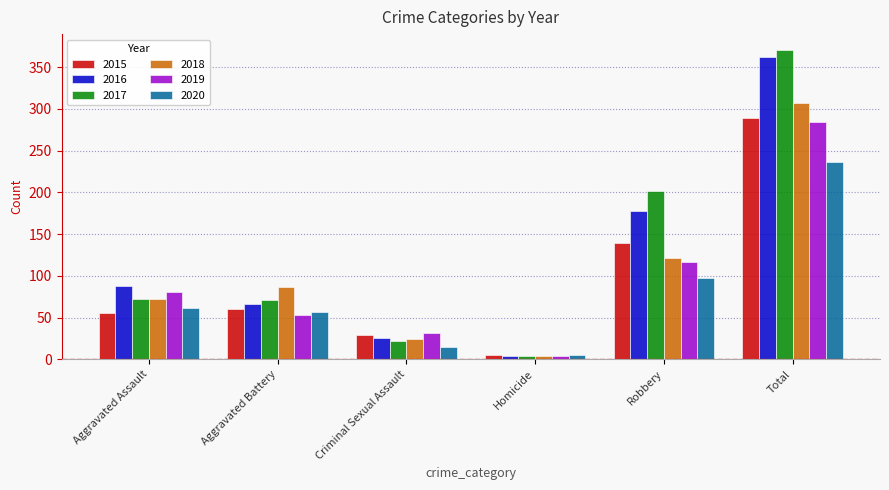

The value of 2020 at Aggravated Assault is 42. True or false?

False